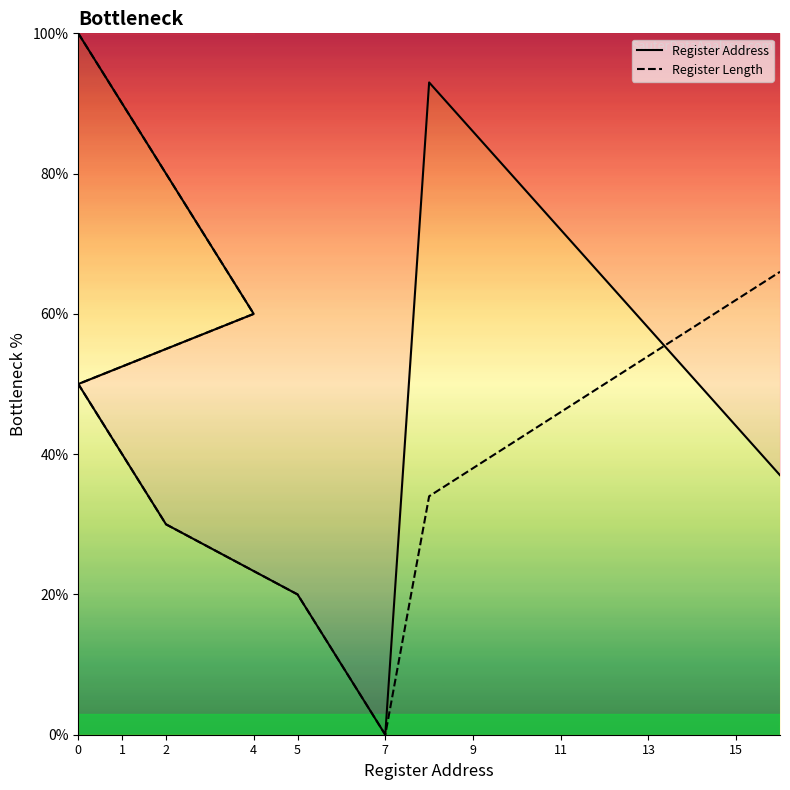

What is the label of the 7th point from the left?

1